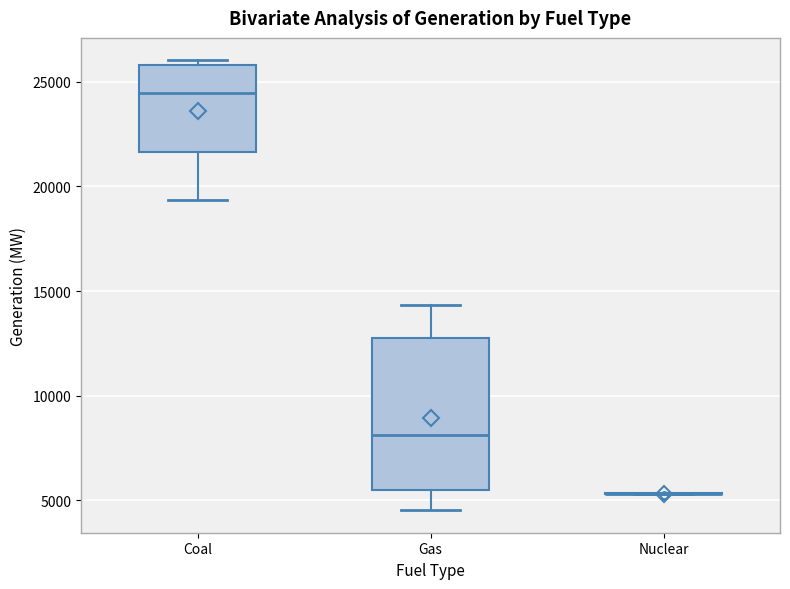

Comparing the boxes themselves (not the whiskers), which one is the tallest?

Gas